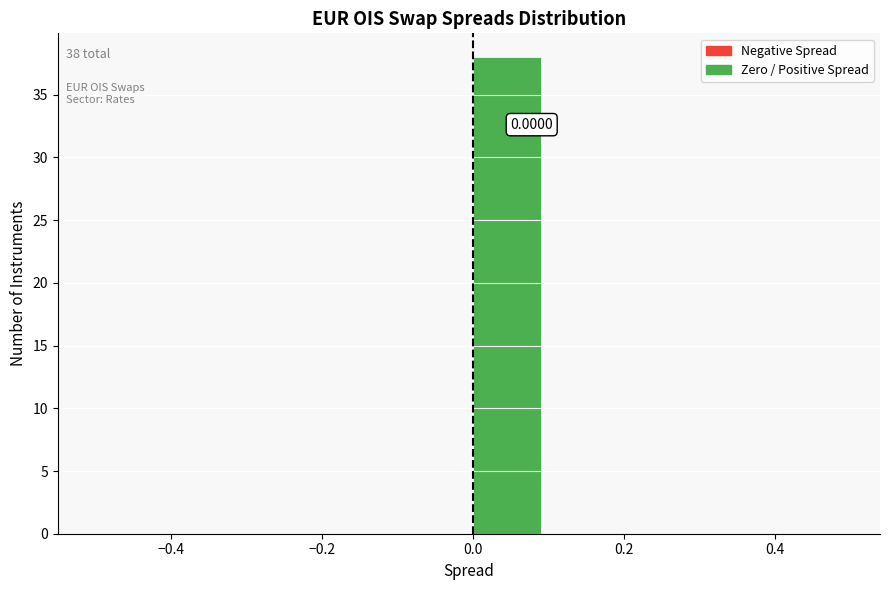

Over which range of the x-axis is the bar tallest?

0.0 to 0.1